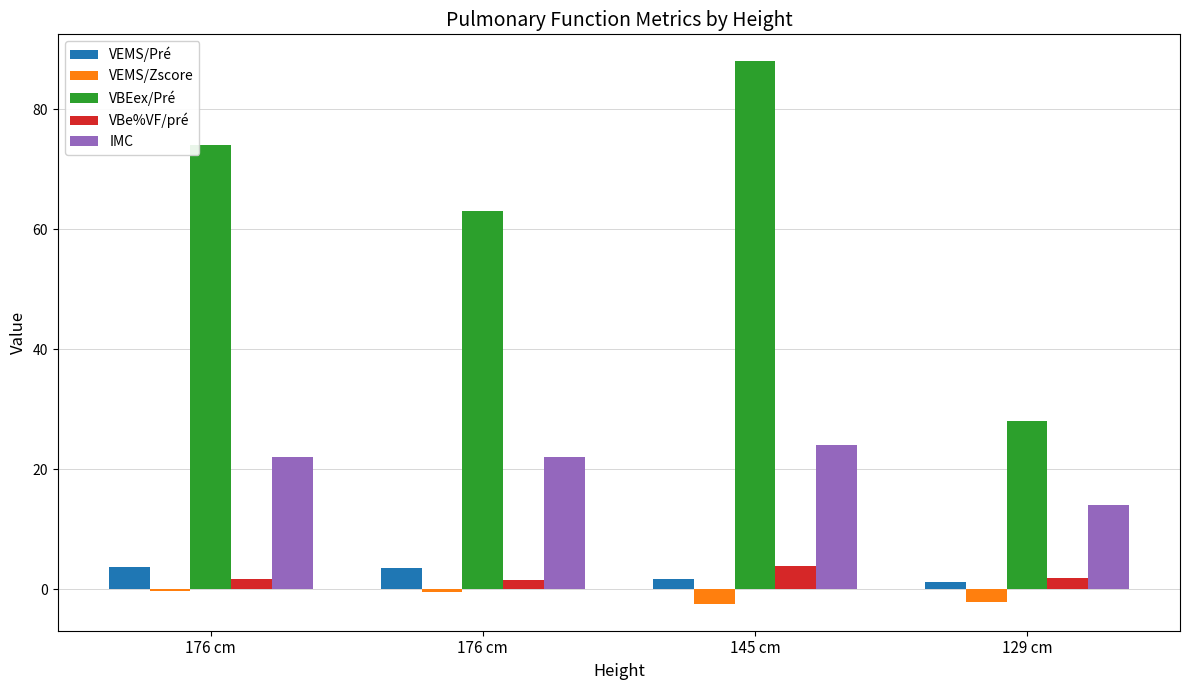

Count the number of data series in this chart.

5